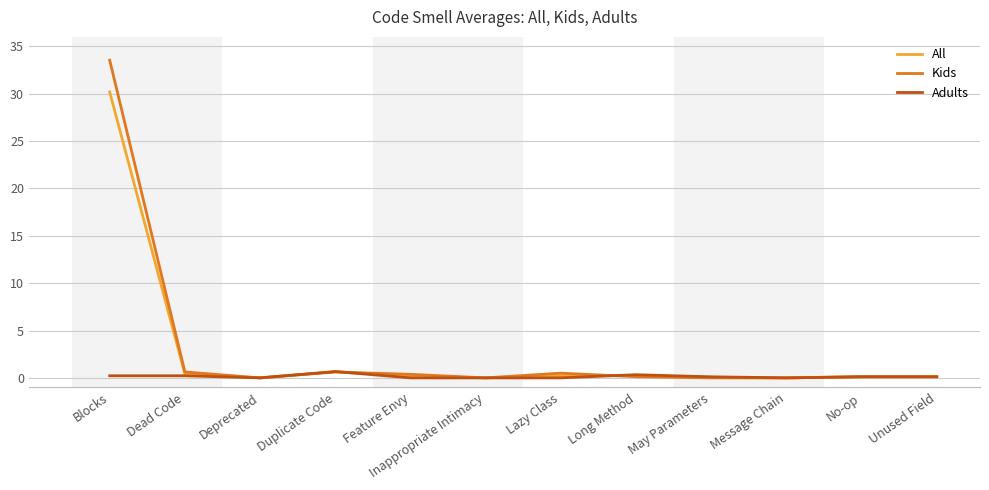

List the series in order of their peak value, lowest first.

Adults, All, Kids